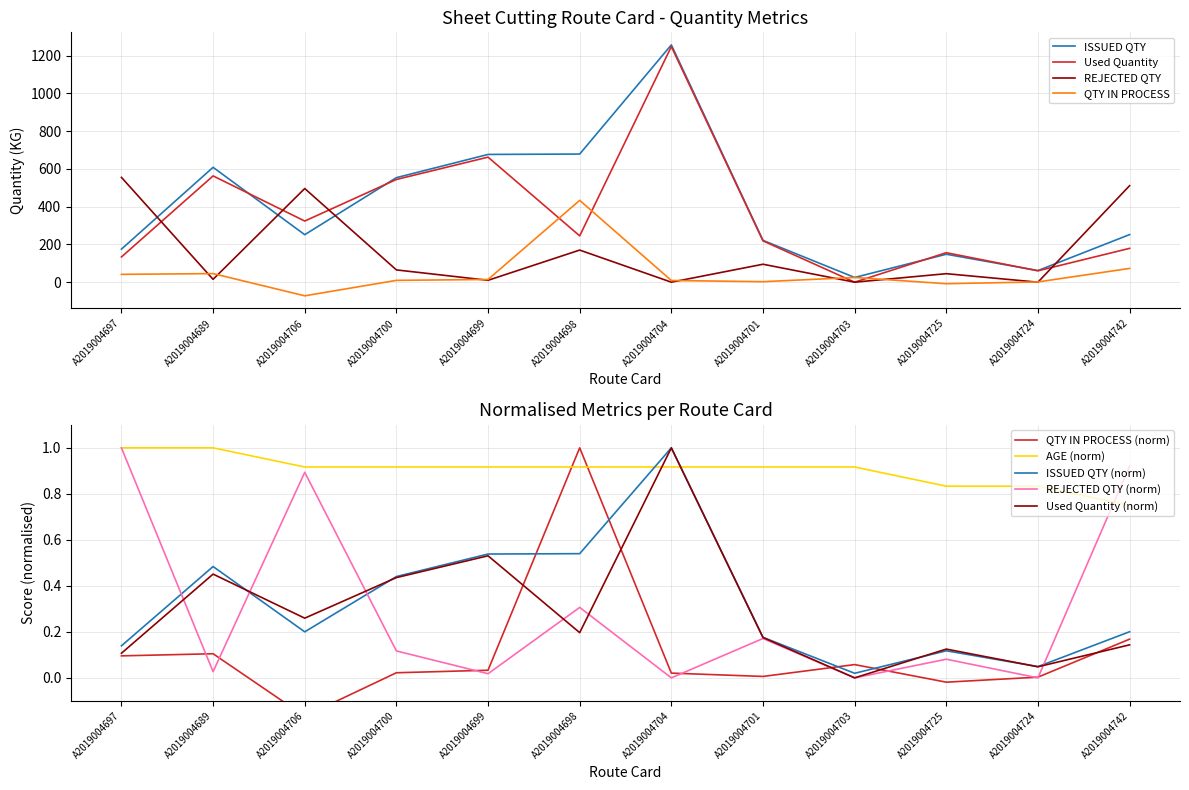

What are all the series names shown in the legend?

ISSUED QTY, Used Quantity, QTY IN PROCESS, REJECTED QTY, AGE